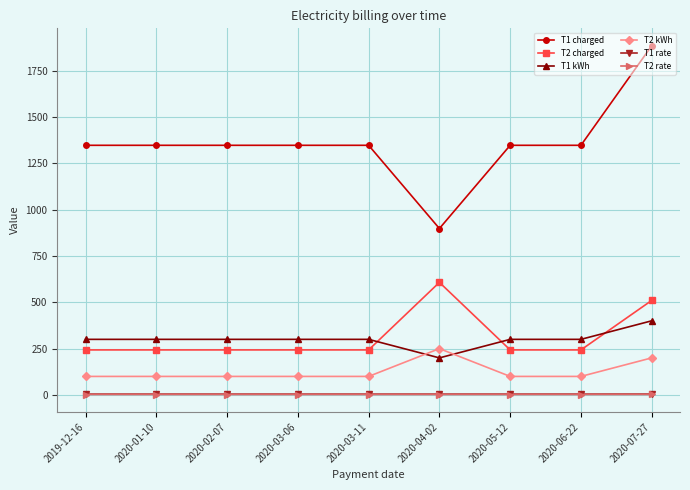

True or false: T2 kWh has more than 0 interior local peaks.

True